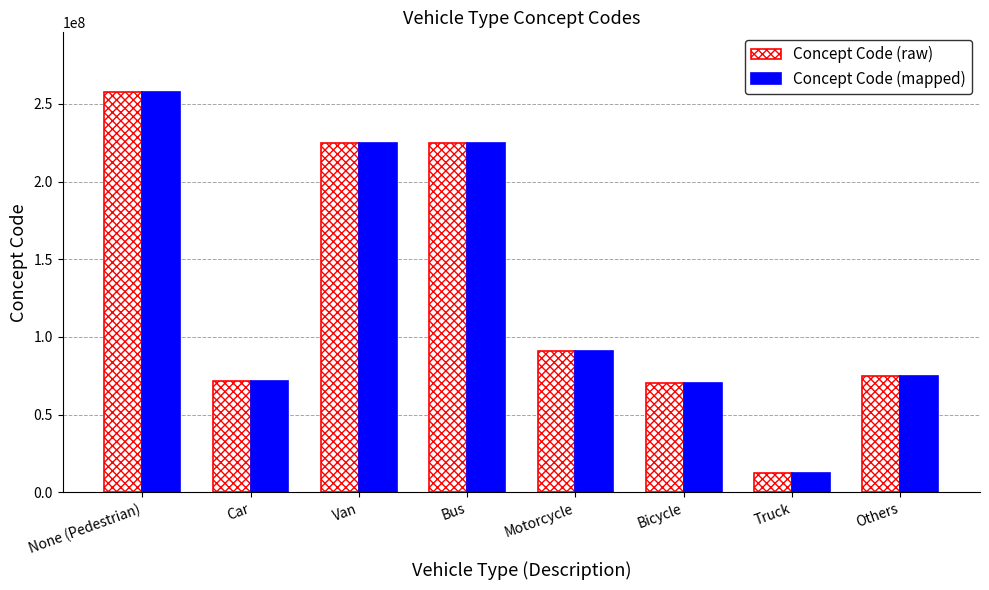

Is it true that Concept Code (mapped) equals 107921199.3 at Van?

False